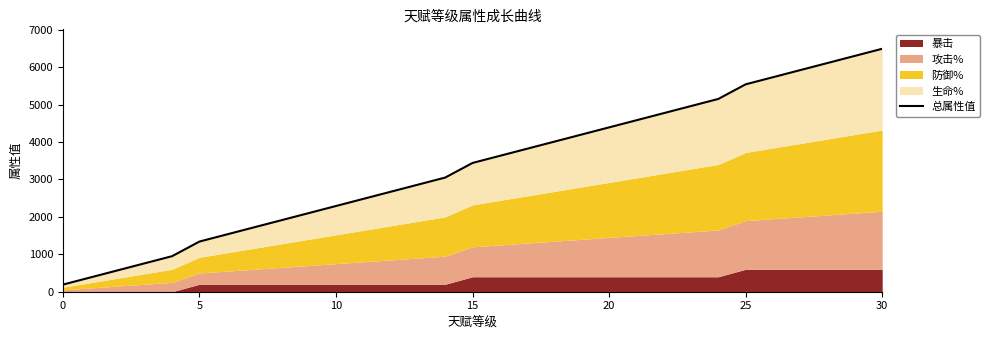

At which label does the data first exceed 3440?

16